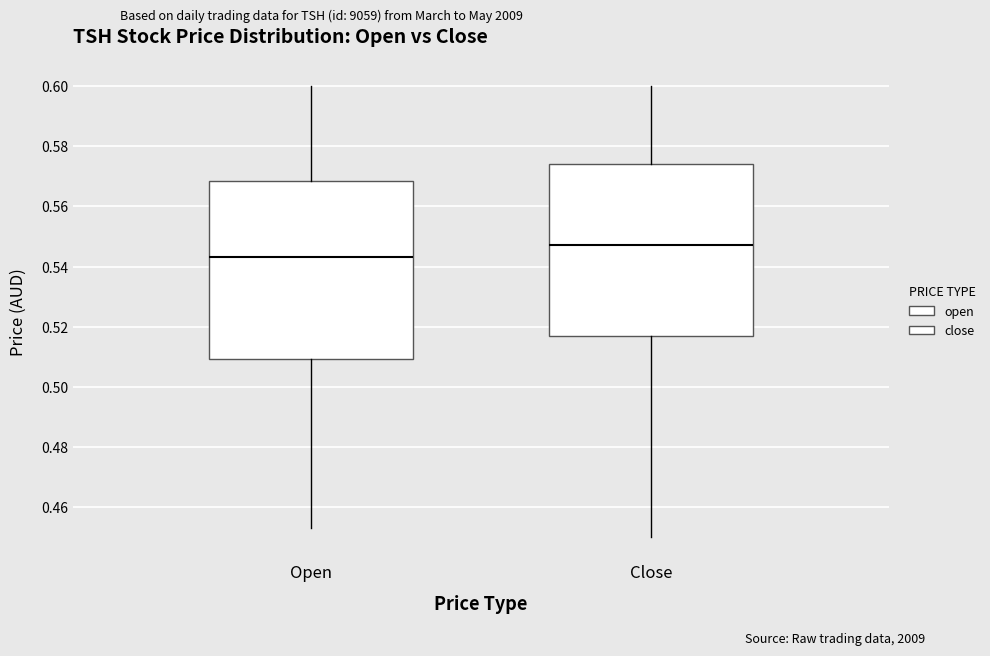

Reading left to right, read every box against the y-axis: the position of its median line, the range the box covers, and the ends of its whiskers. The values are not printed on the chart, so give them approximately, as read against the axis.

Open: median 0.544, box 0.510 to 0.568, whiskers 0.454 to 0.600
Close: median 0.548, box 0.516 to 0.574, whiskers 0.450 to 0.600